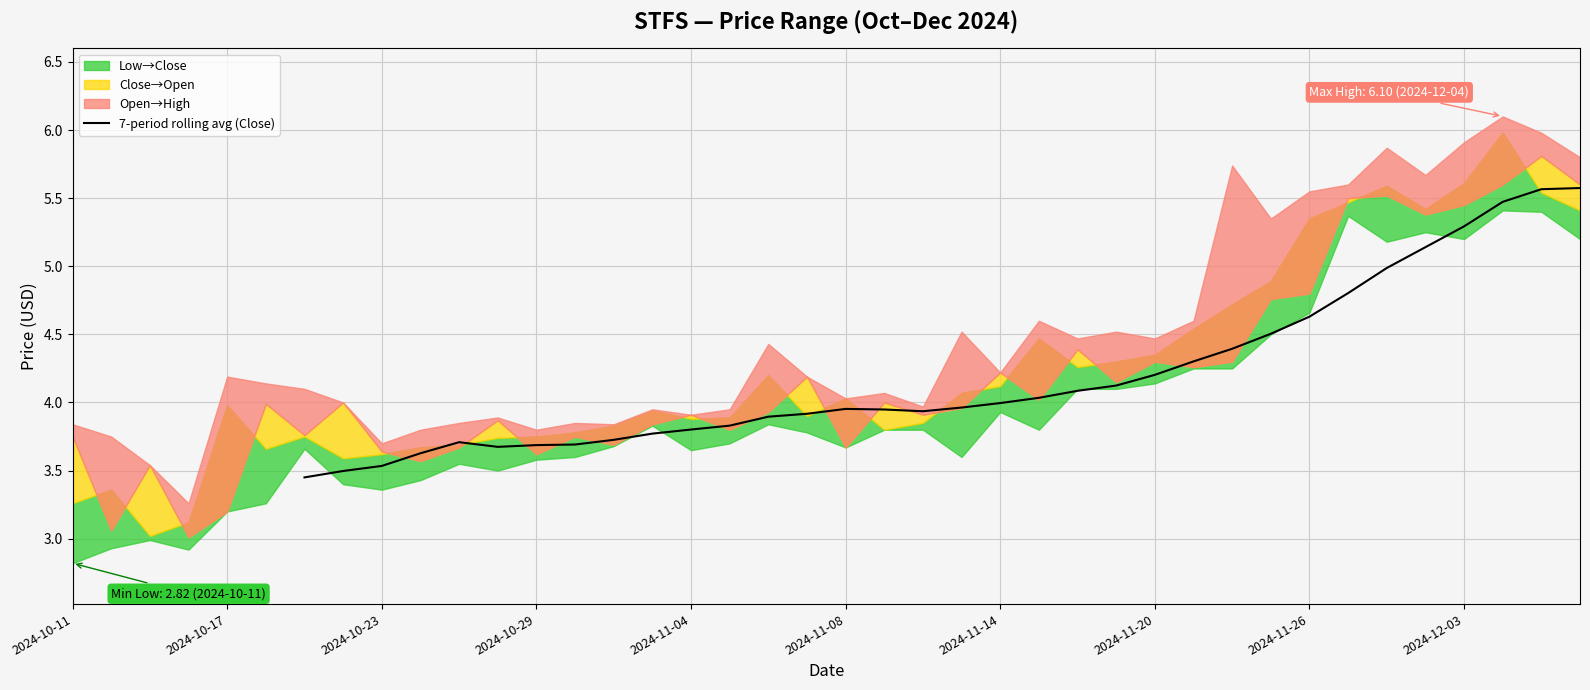

What is the highest value of the 7-period rolling avg (Close) series?

5.6